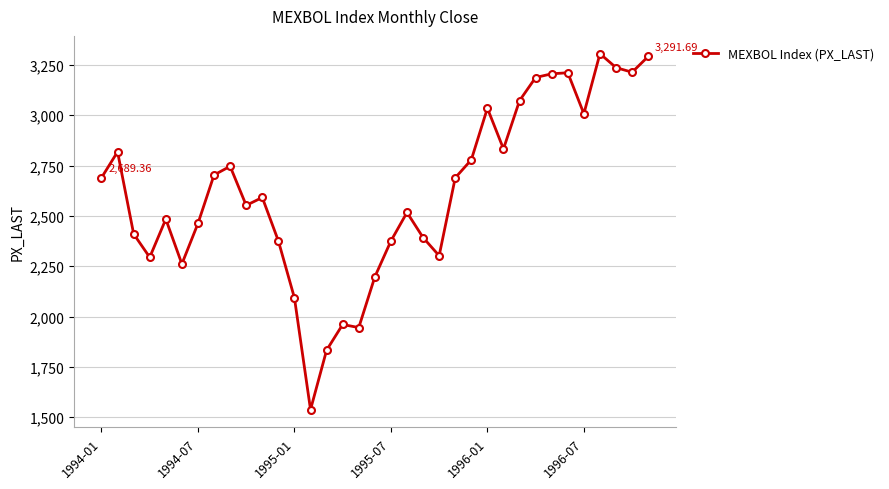

What is the difference between the maximum and minimum values?

1768.1